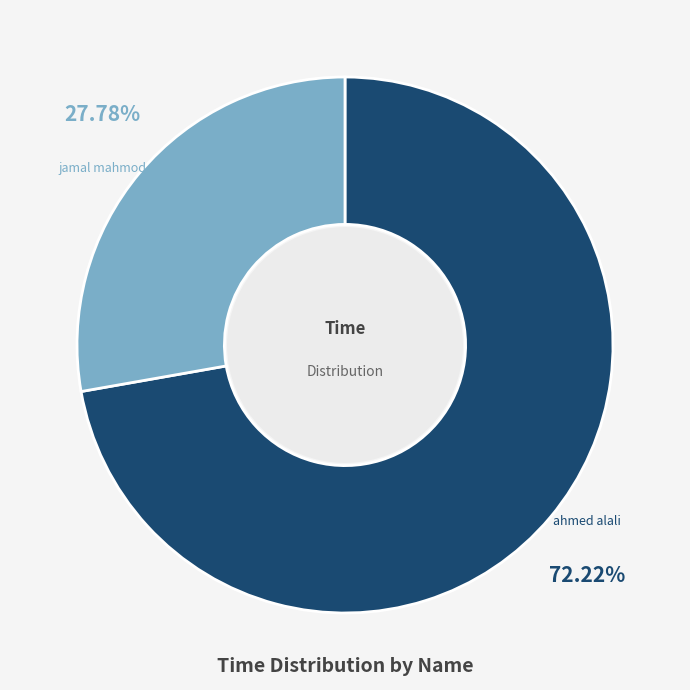

Does any single category account for the majority?

Yes